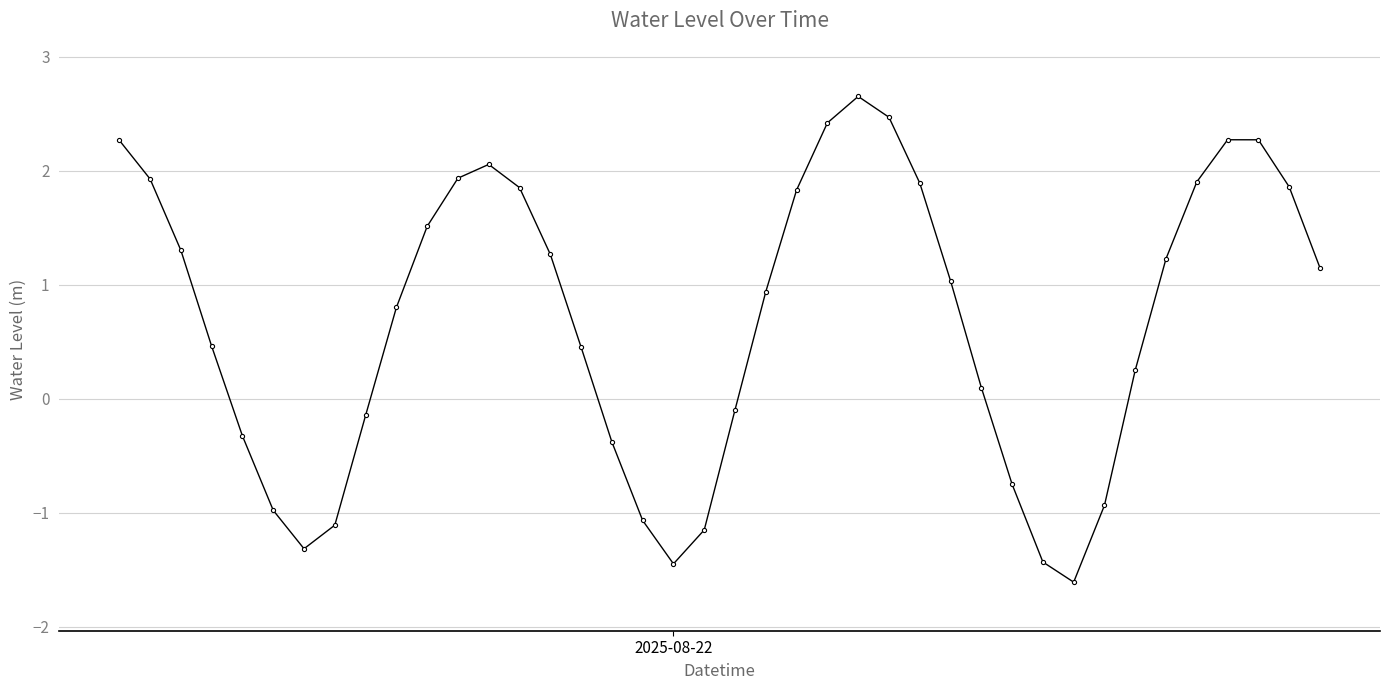

How many points are lower than both their immediate neighbors (excluding endpoints)?

3